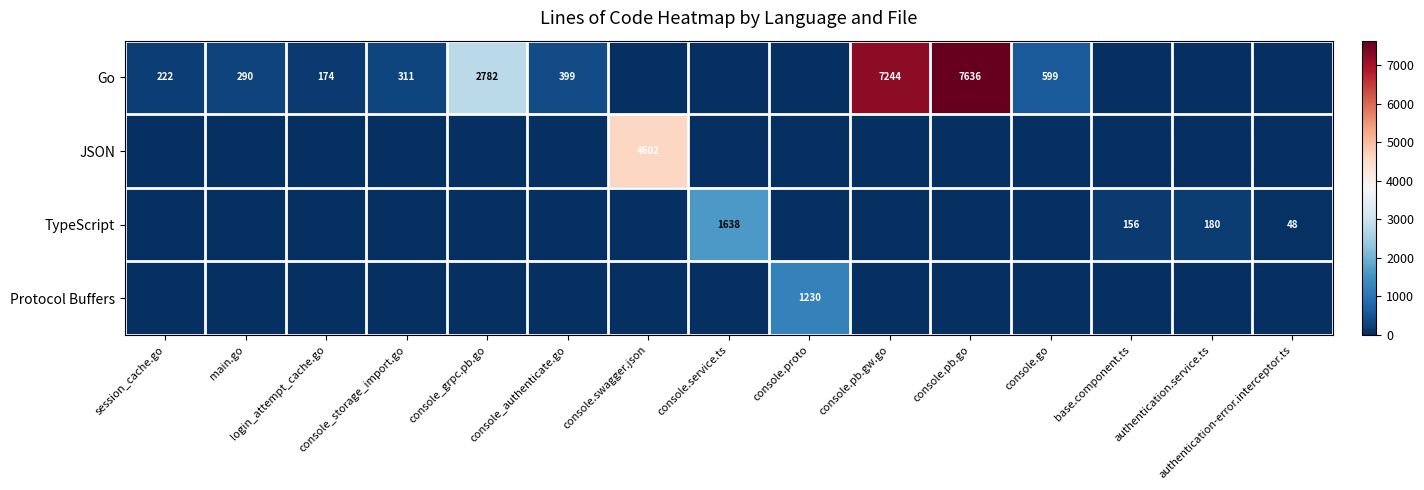

The value of TypeScript at authentication.service.ts is 180. True or false?

True